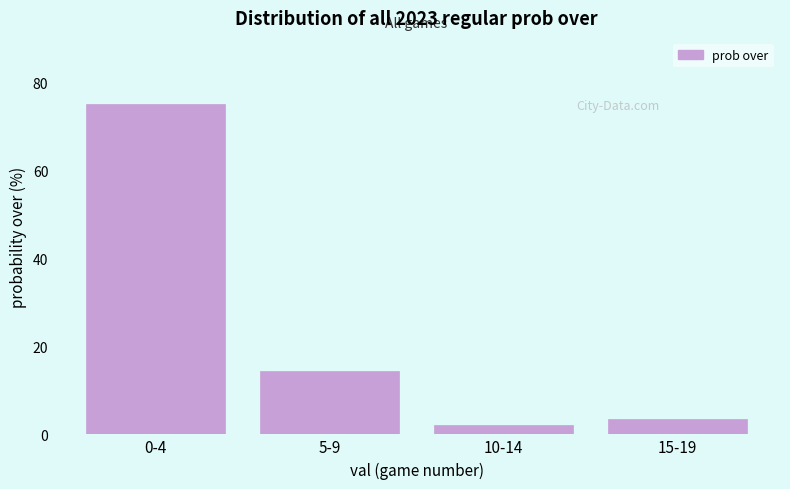

Reading left to right, extract all data points from this chart.

75.2	14.4	2.2	3.4